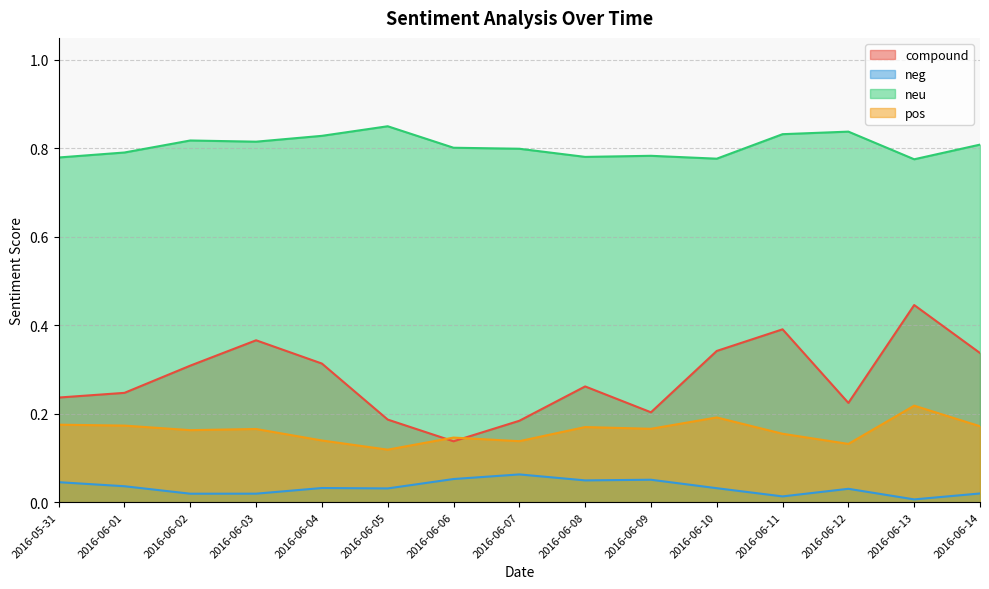

How many lines are shown in the chart?

4